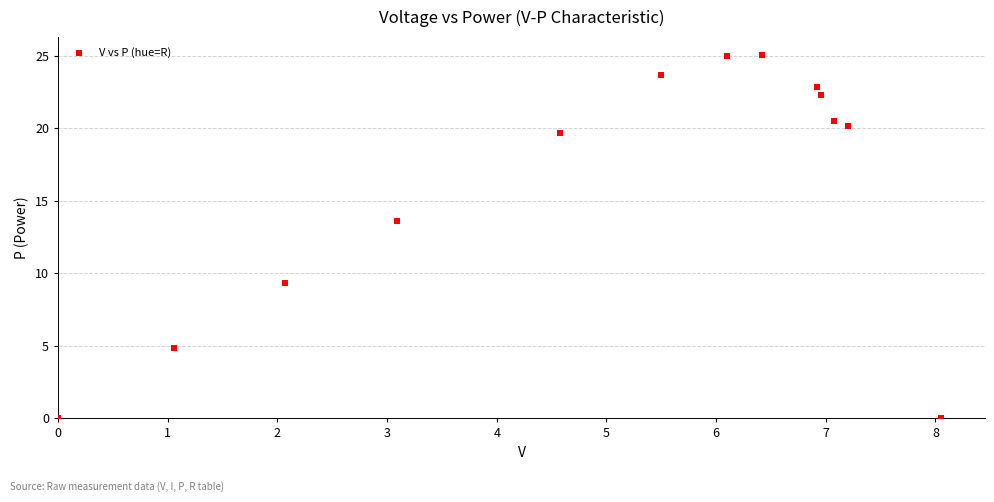

What is the range of X values (max minus min)?

8.1